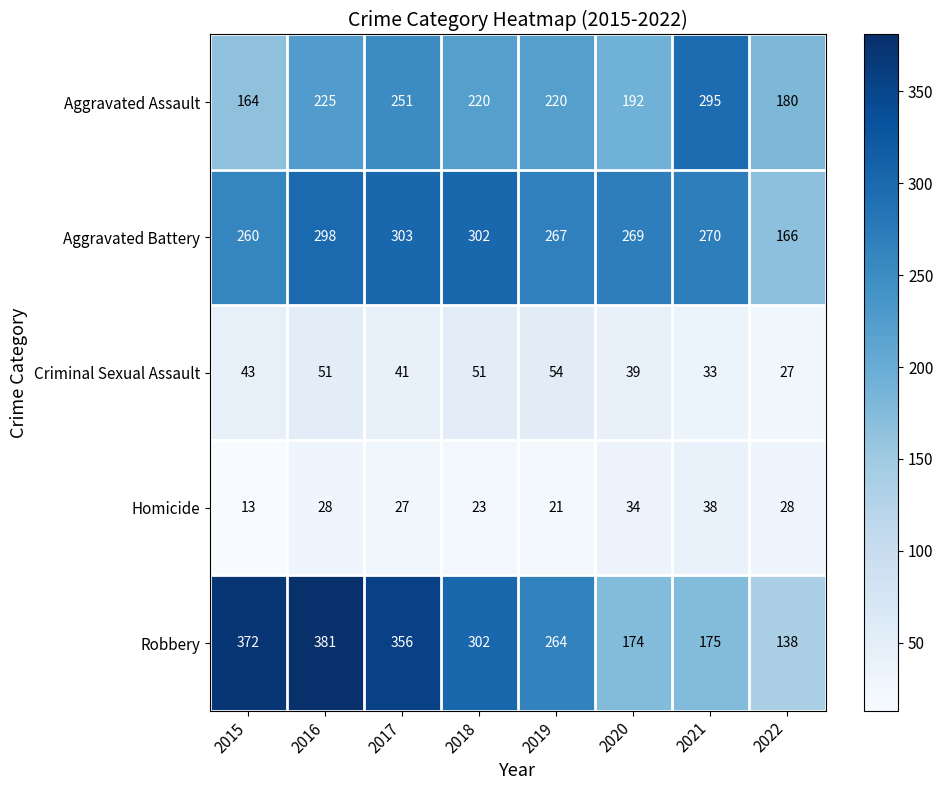

True or false: Criminal Sexual Assault has a value of 47 at 2022.

False